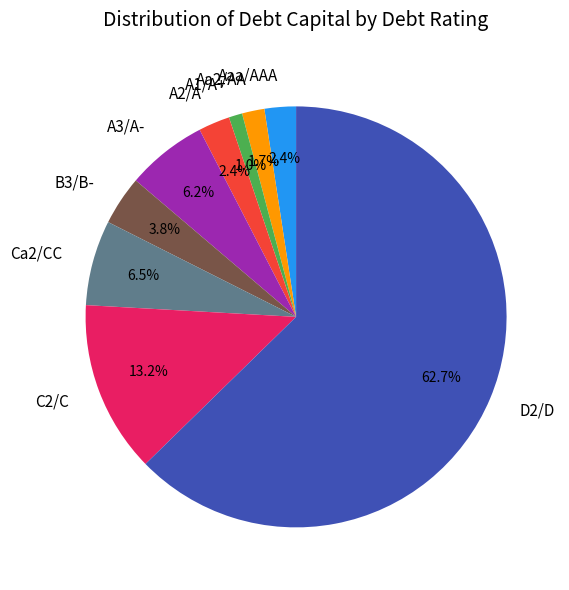

How many segments does this pie chart have?

9